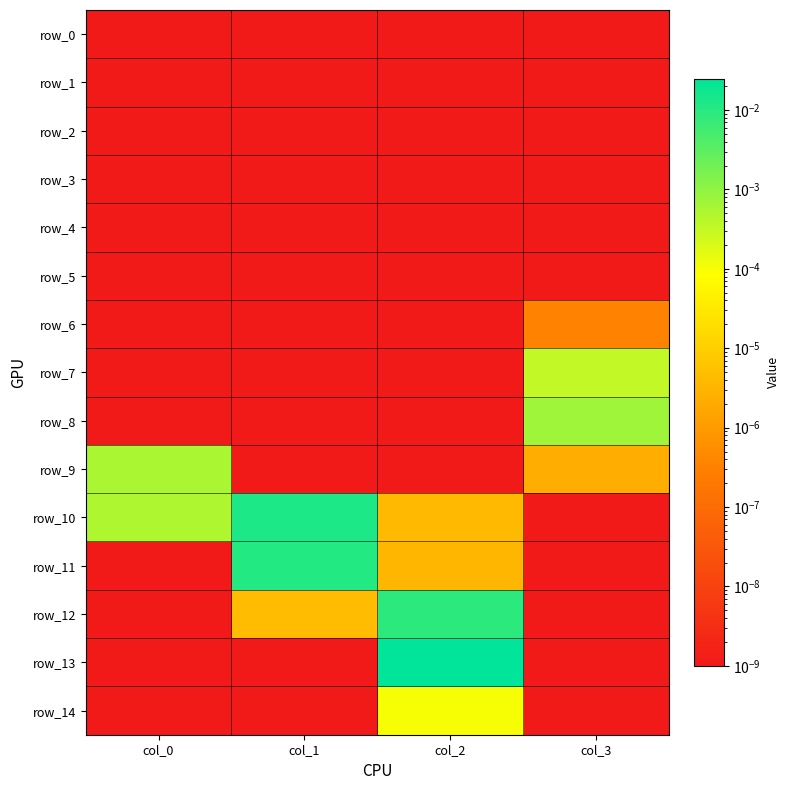

At which label does row_9 reach its peak?

col_0